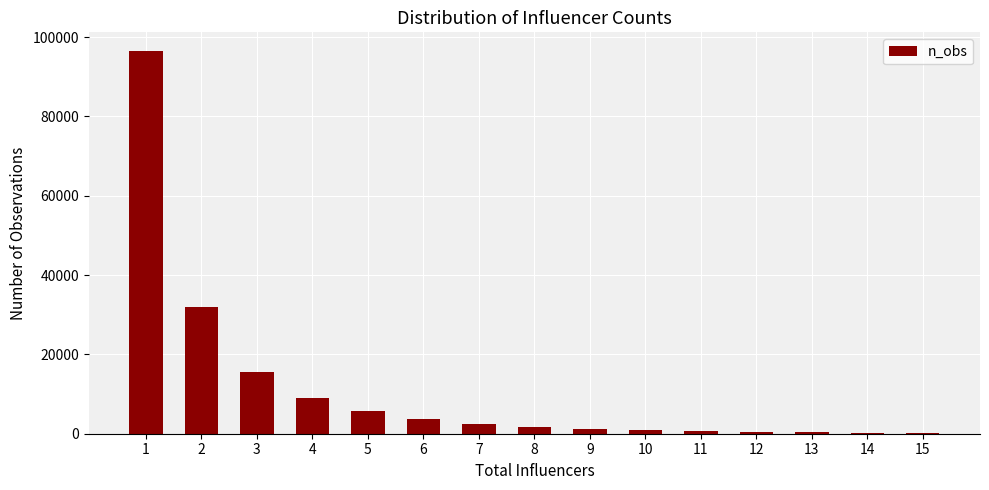

How many data points does each series have?

15